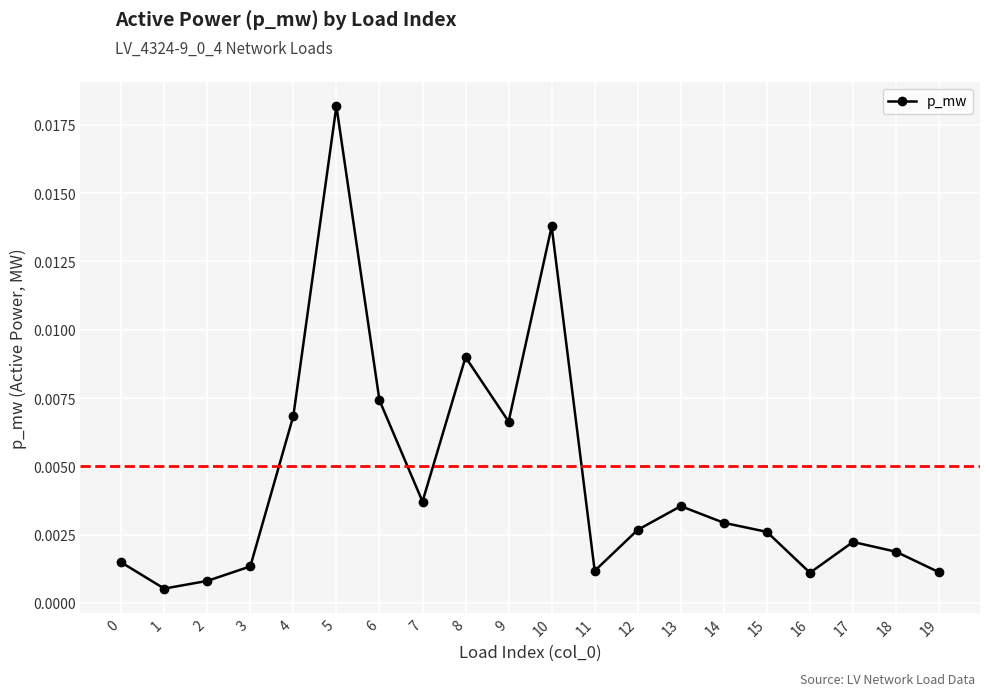

Which label corresponds to the largest value in the chart?

5